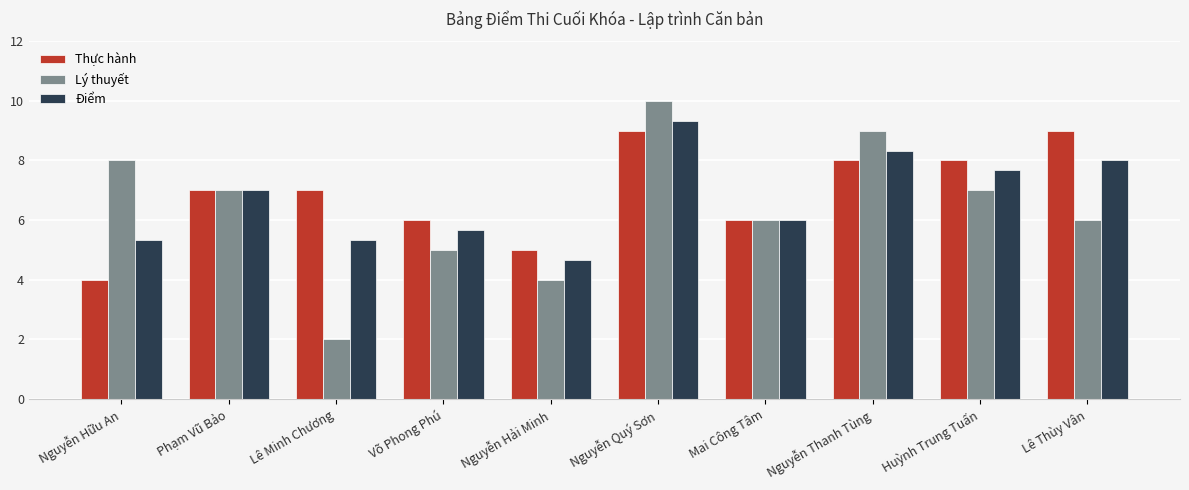

What is the total value across all series at Nguyễn Thanh Tùng?

25.3